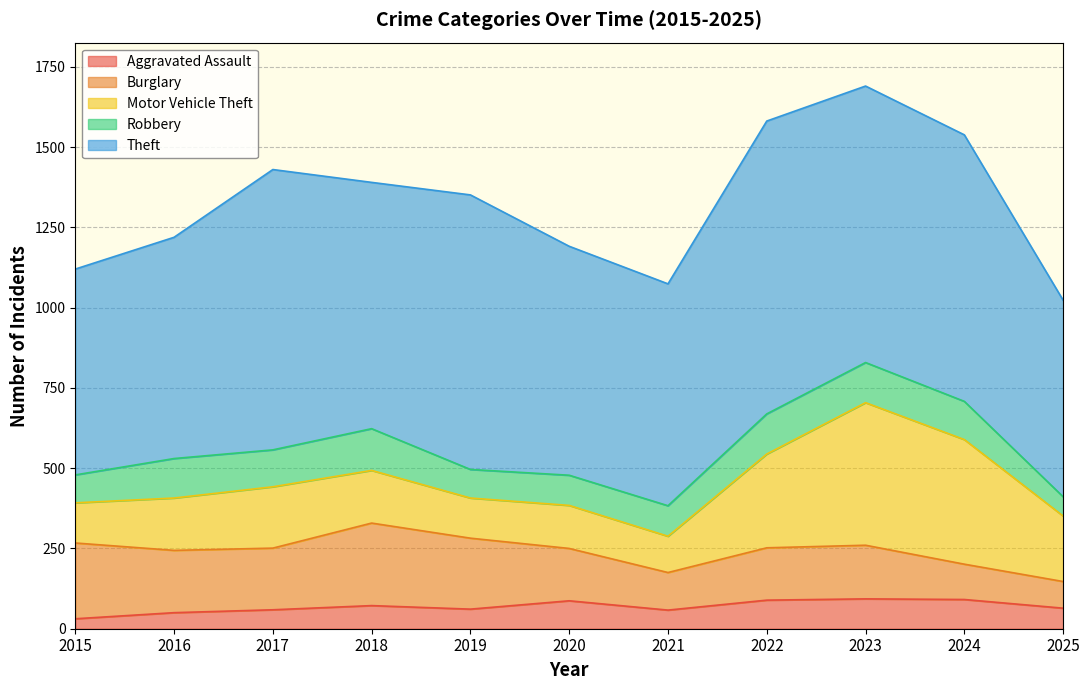

What is the value of the Aggravated Assault point at the 11th from the left?

64